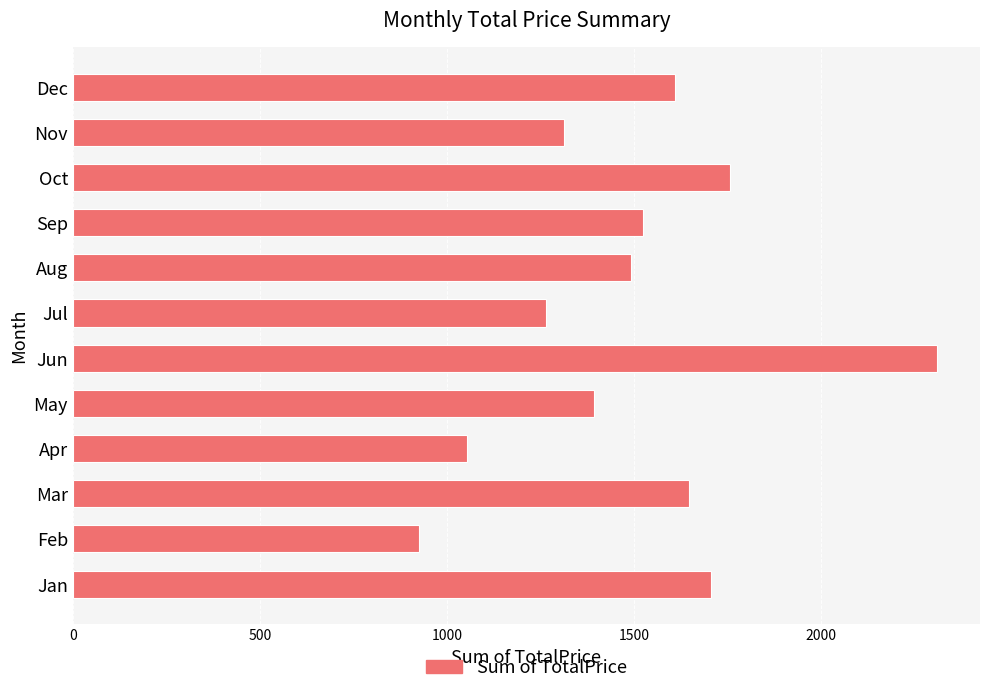

What is the sum of all values?

17988.7